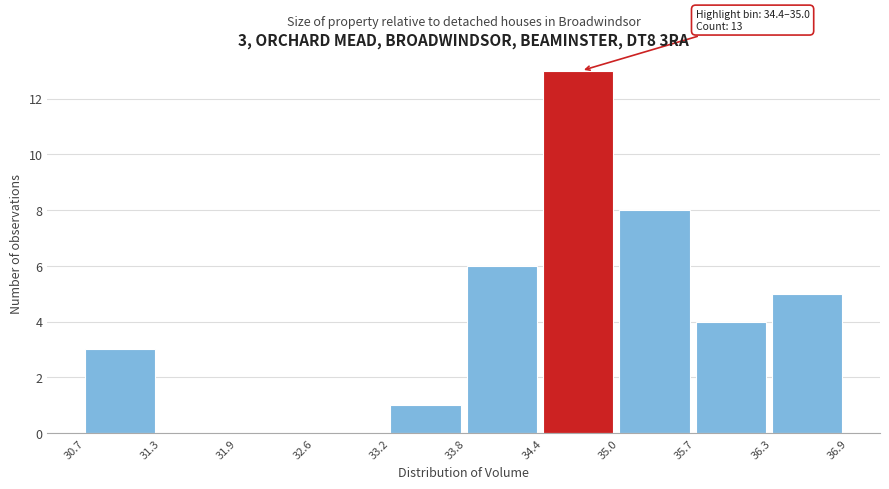

Which range on the x-axis has the tallest bar?

34.4 to 35.0